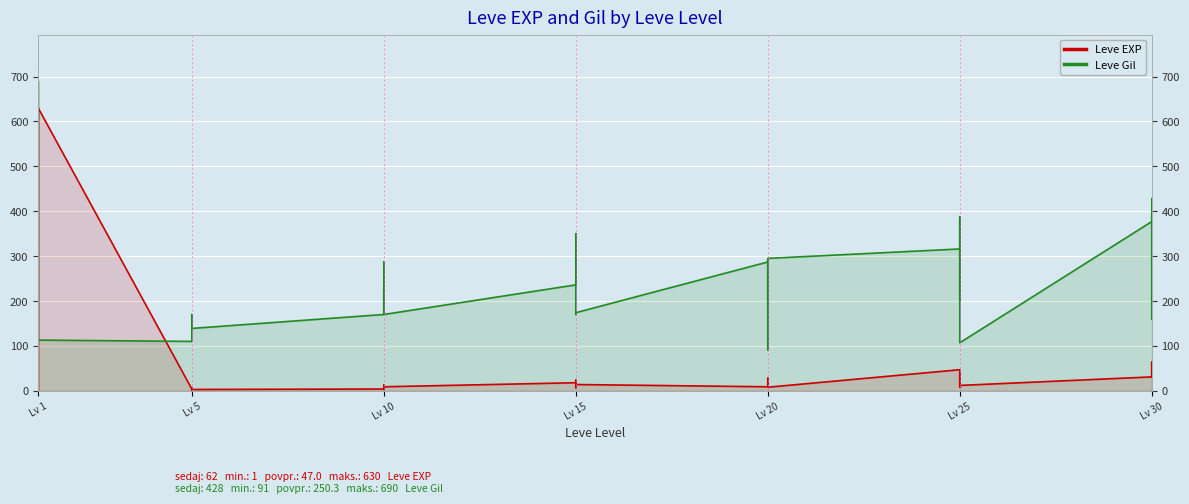

What is the sum of all Leve EXP values?

1881